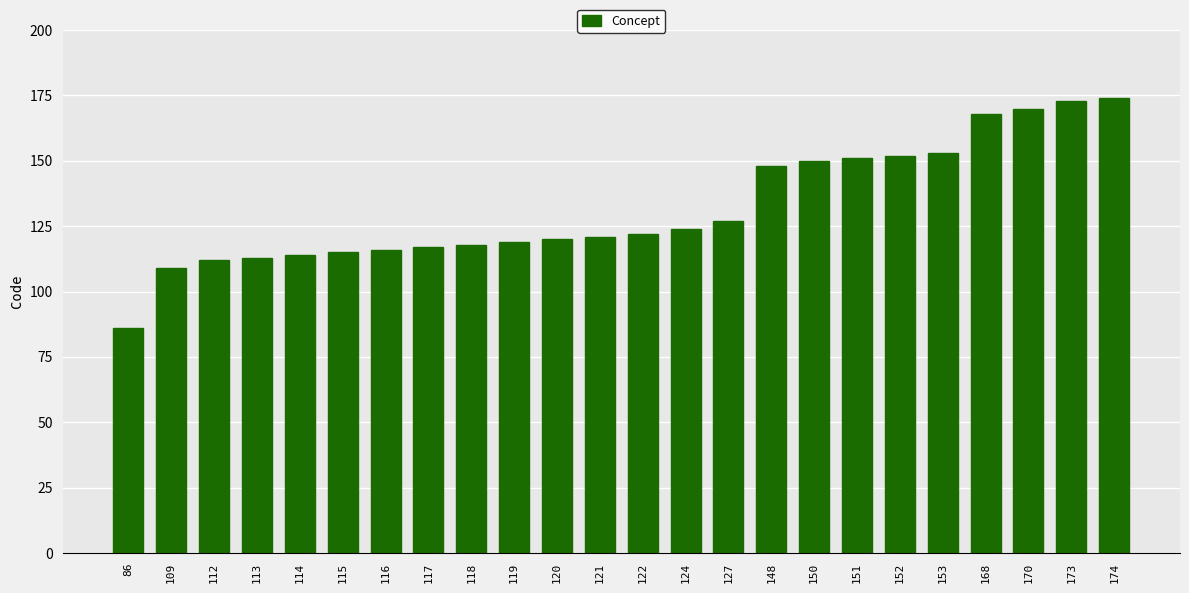

What is the change in value from 124 to 153?

+29